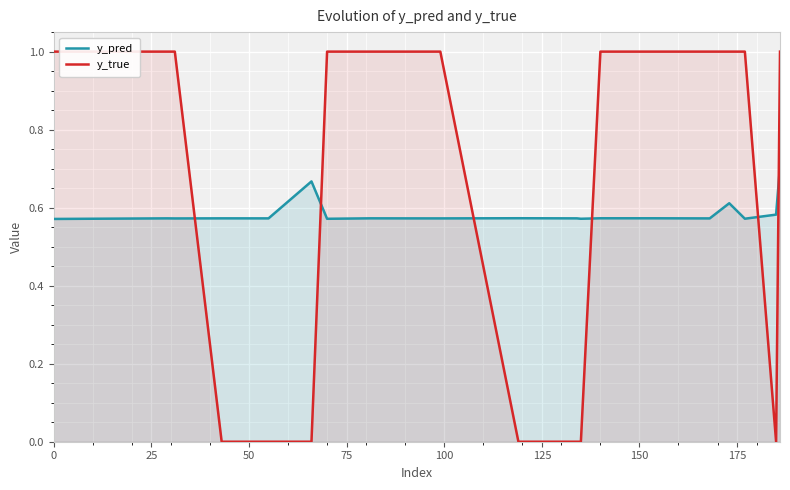

After their last crossing, which series has the higher values: y_pred or y_true?

y_true